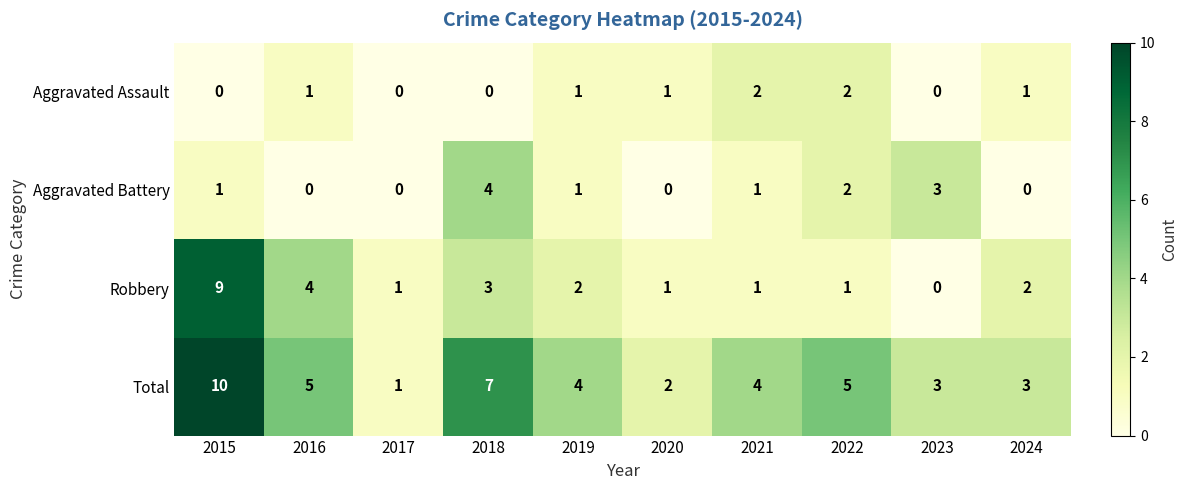

What is the difference between the highest and lowest values at 2021?

3